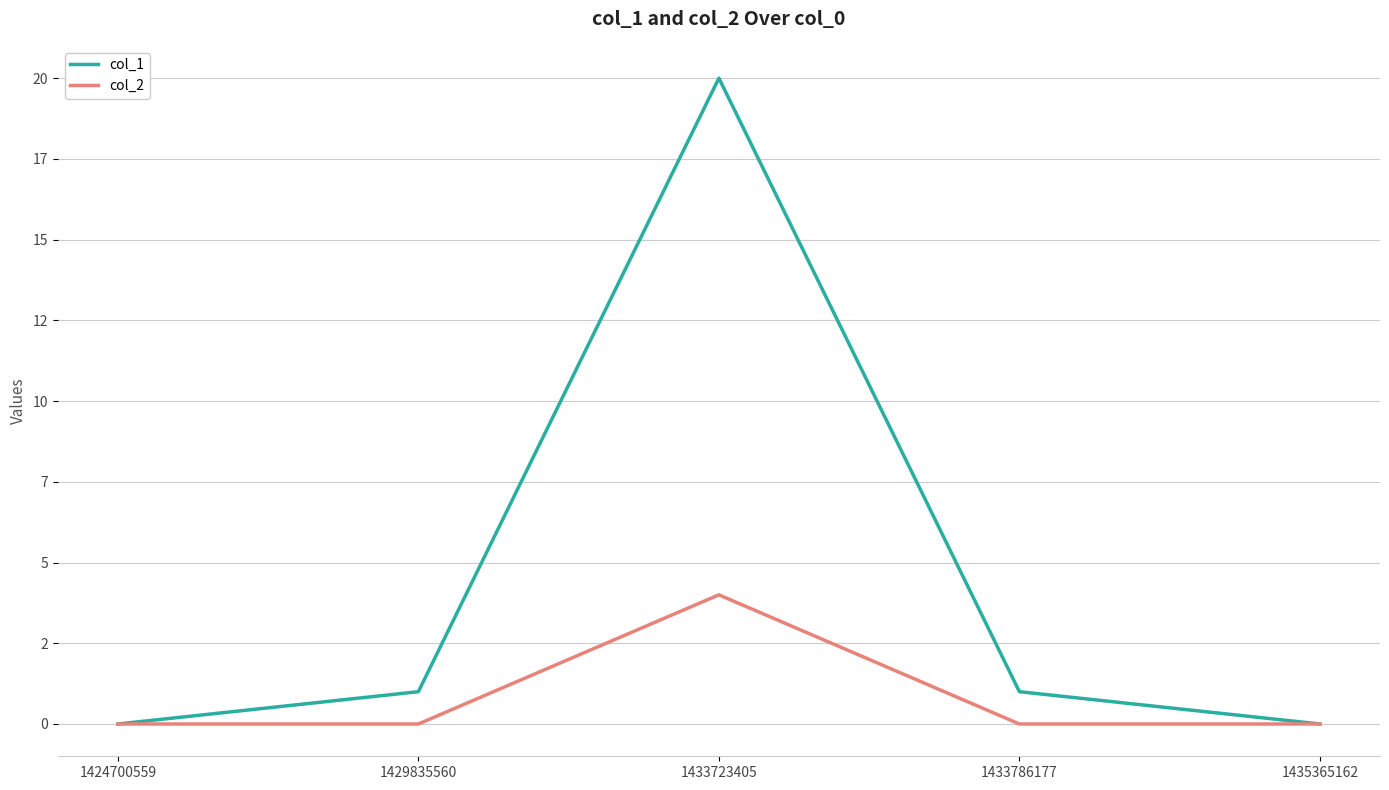

At which category is the sum across all series the highest?

1433723405